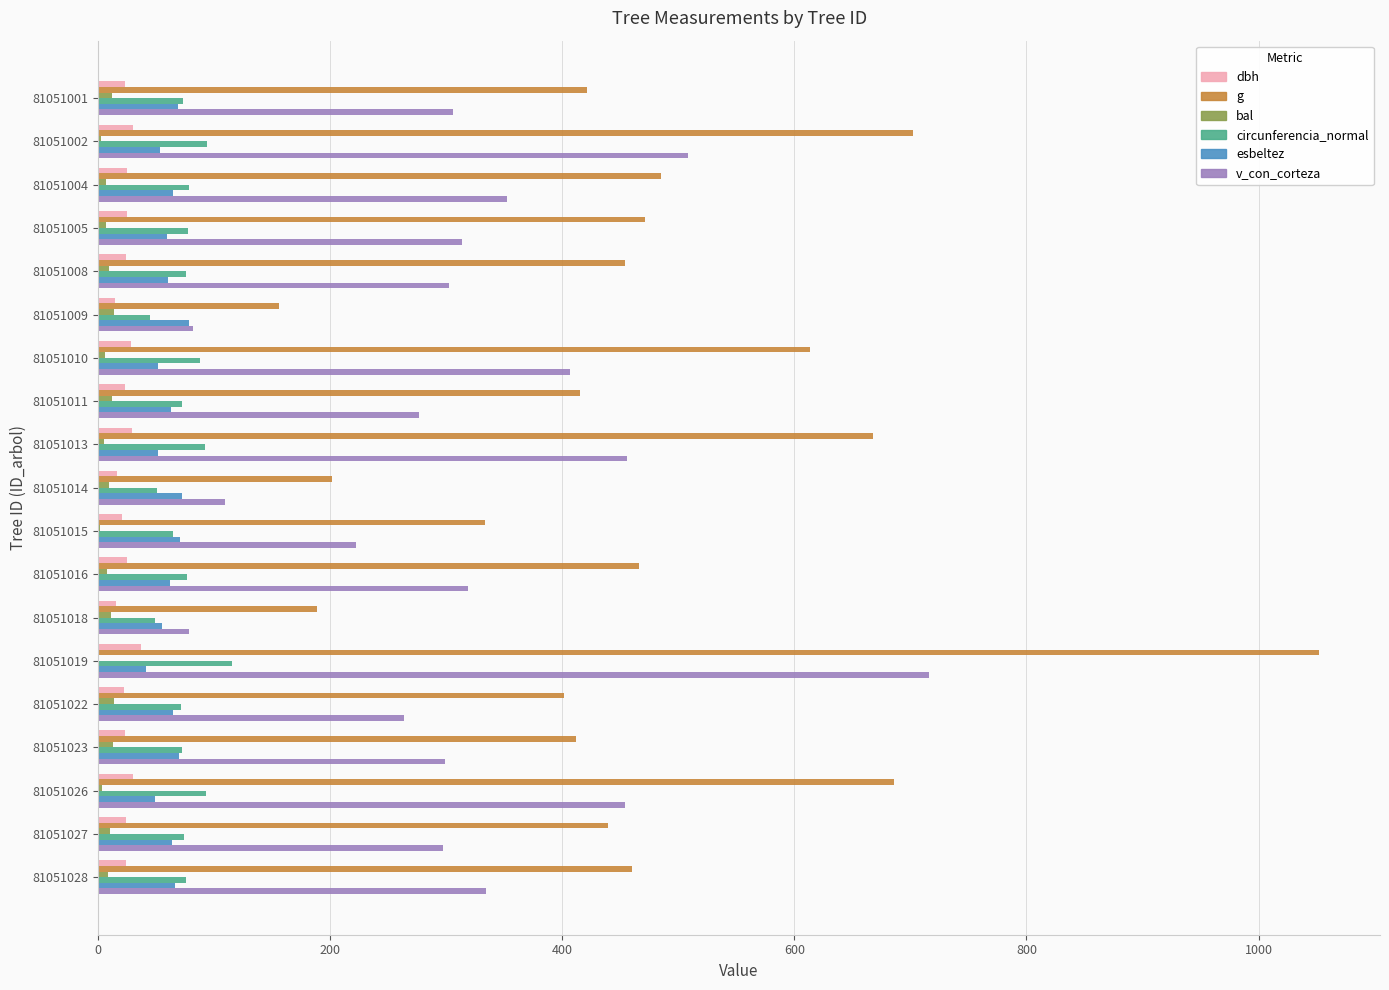

What is the sum of all v_con_corteza values?

6094.0